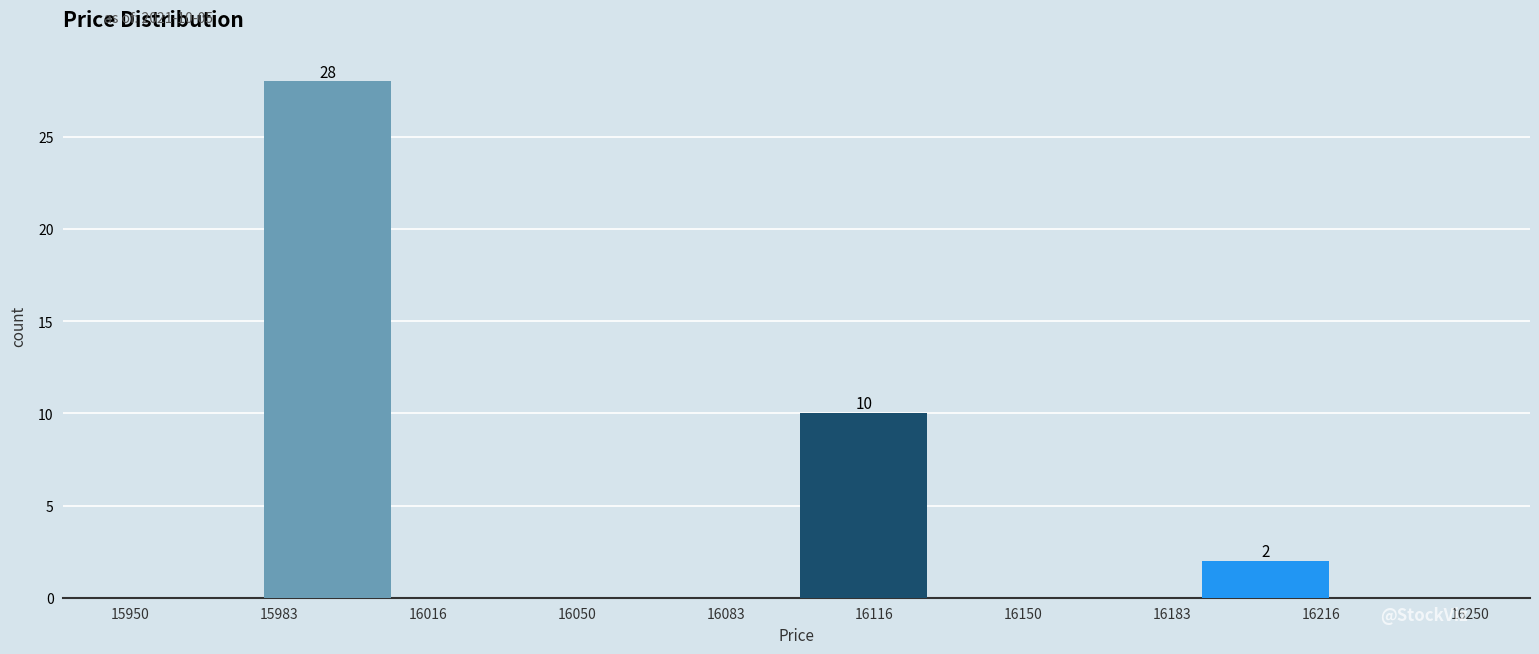

Which range on the x-axis has the tallest bar?

15980 to 16010